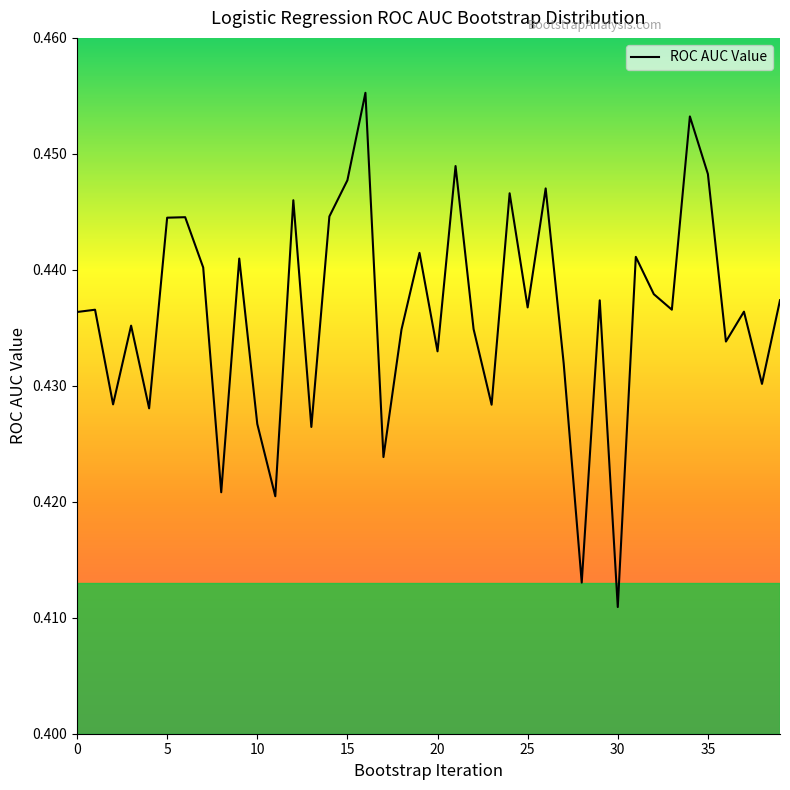

Which label corresponds to the smallest value in the chart?

30